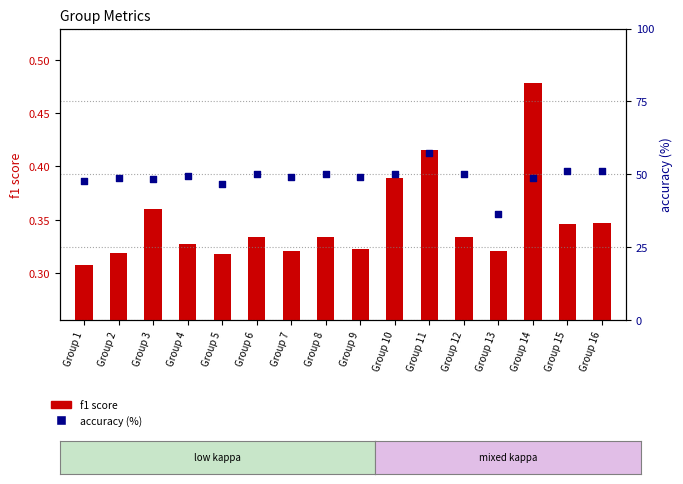

At which category is the sum across all series the highest?

Group 11